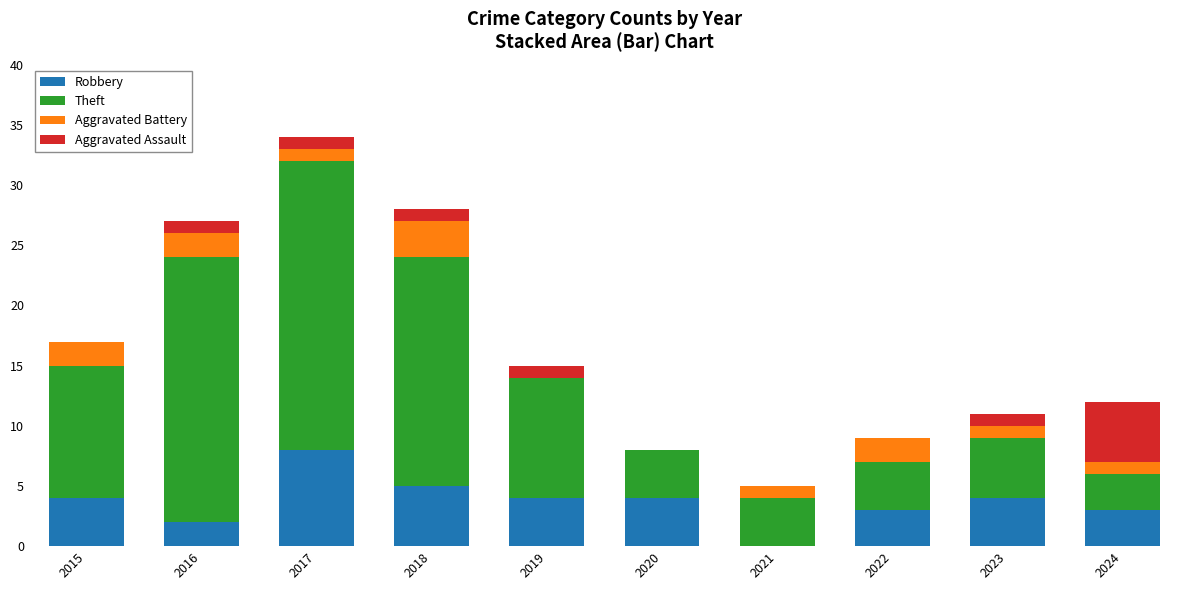

What is the total value across all series at 2023?

11